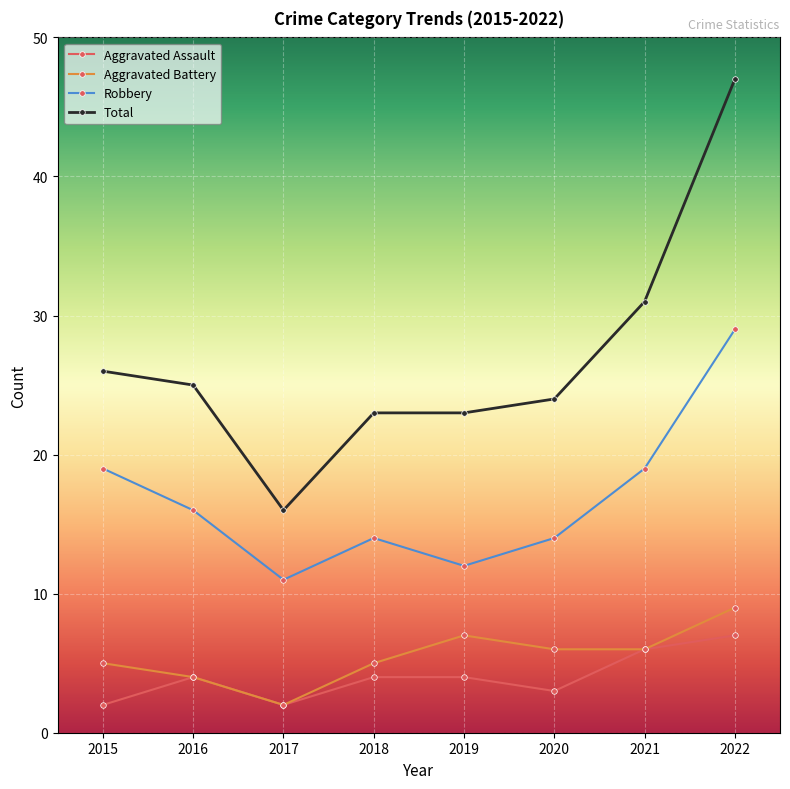

What is the value of the Aggravated Assault point at the 8th from the left?

7